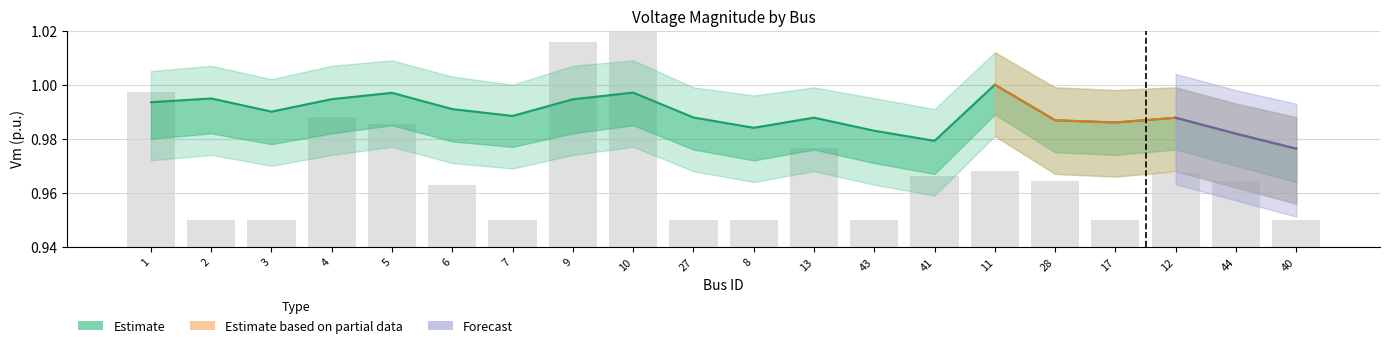

At how many categories does at least one series exceed 0?

20